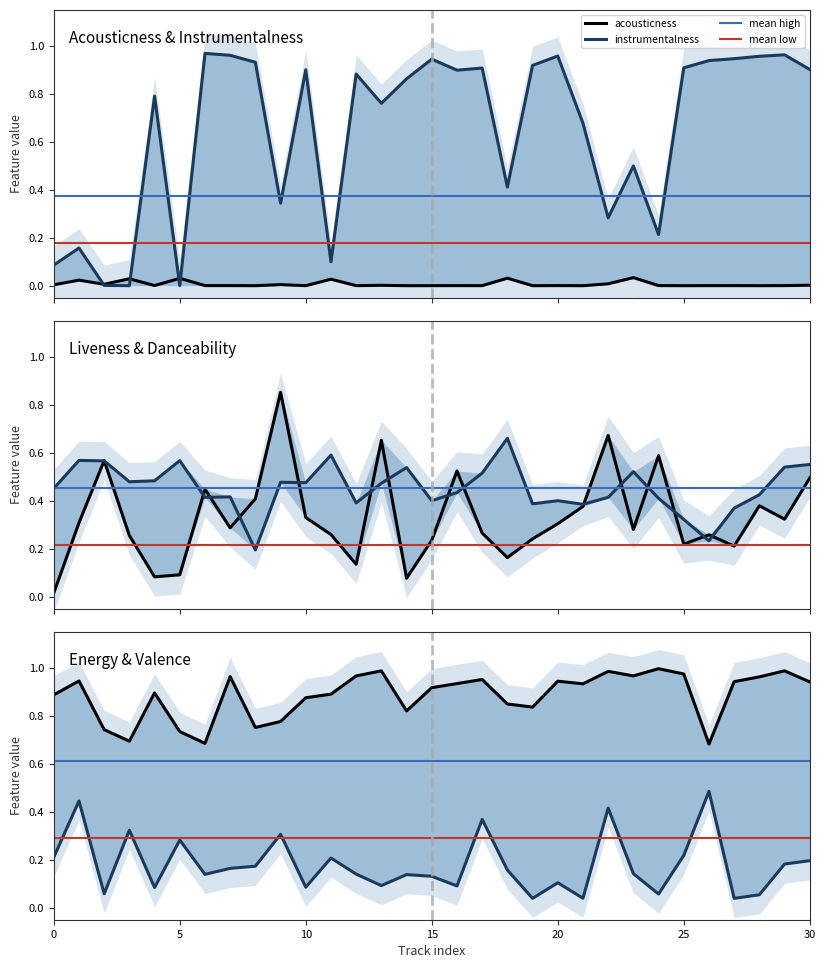

Which series has the largest total across all categories?

energy